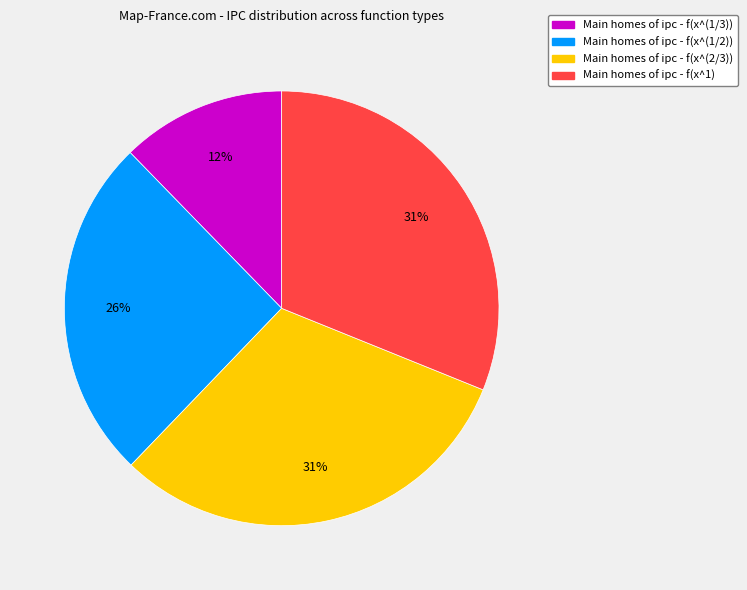

What percentage is the Main homes of ipc - f(x^(2/3)) slice, to the nearest percent?

31%